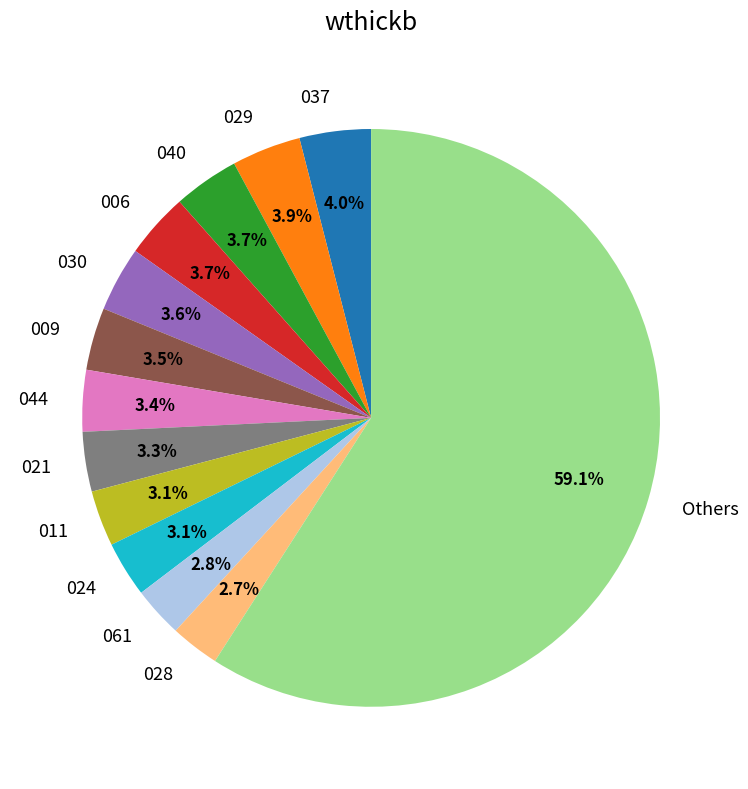

Approximately how many times larger is the value at 061 compared to 021?

0.8